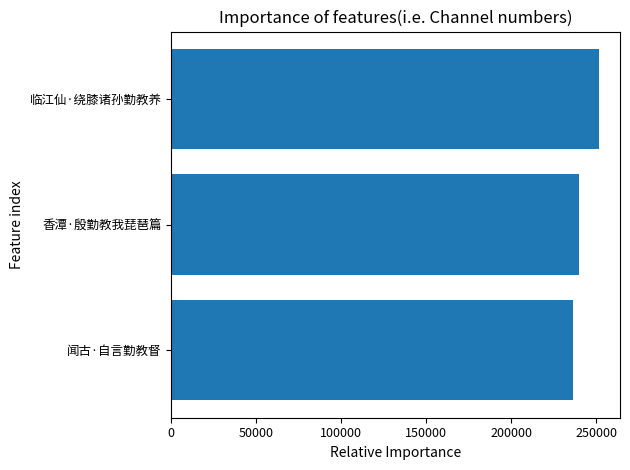

How many categories are shown in the chart?

3